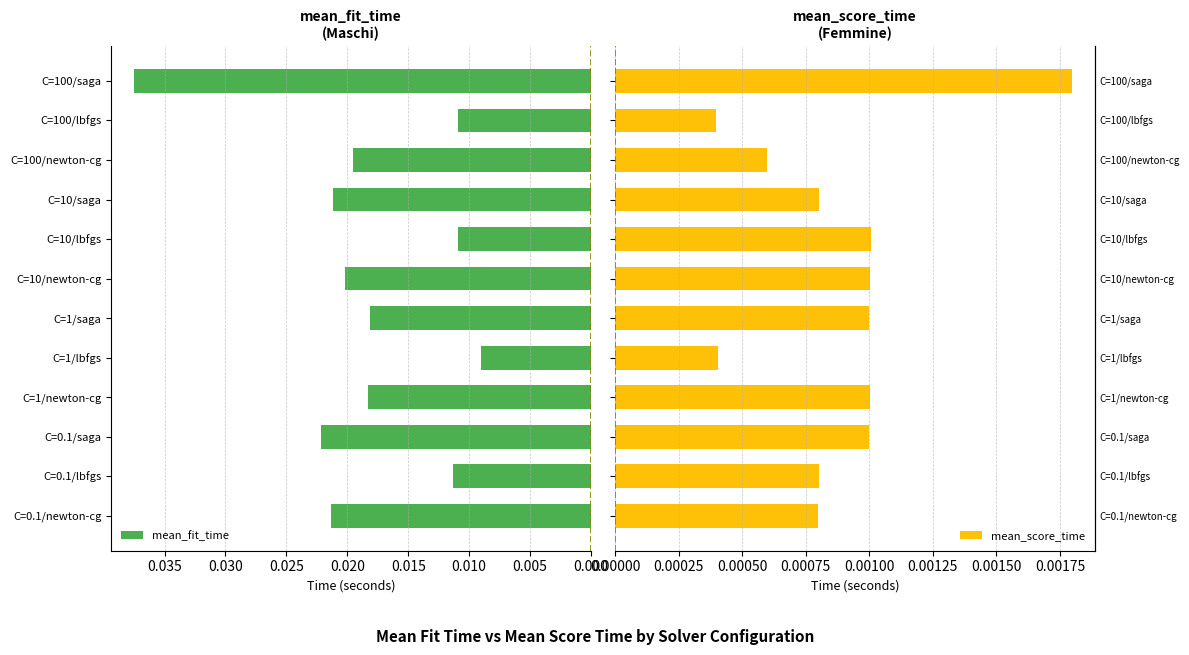

How many groups of bars are there?

12